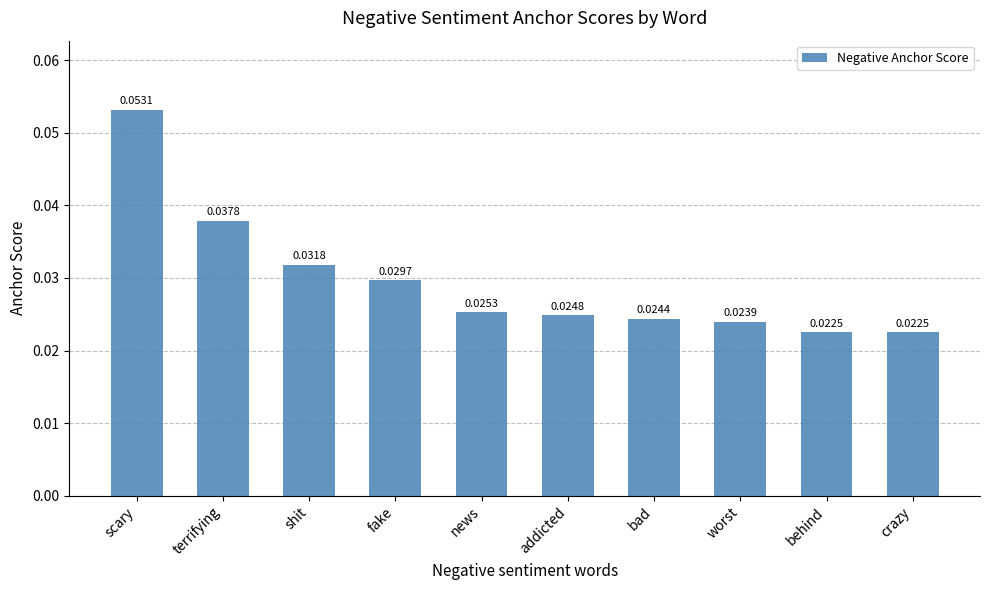

What is the sum of all values?

0.3